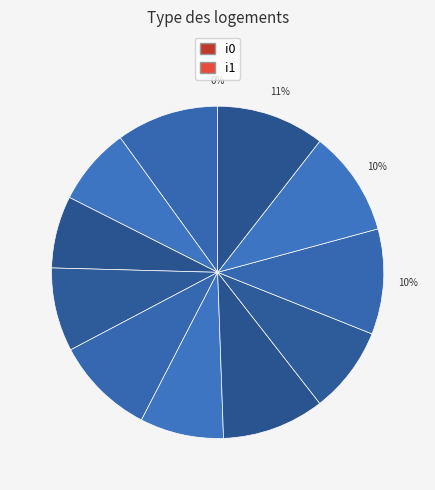

Count the number of slices in the pie.

12